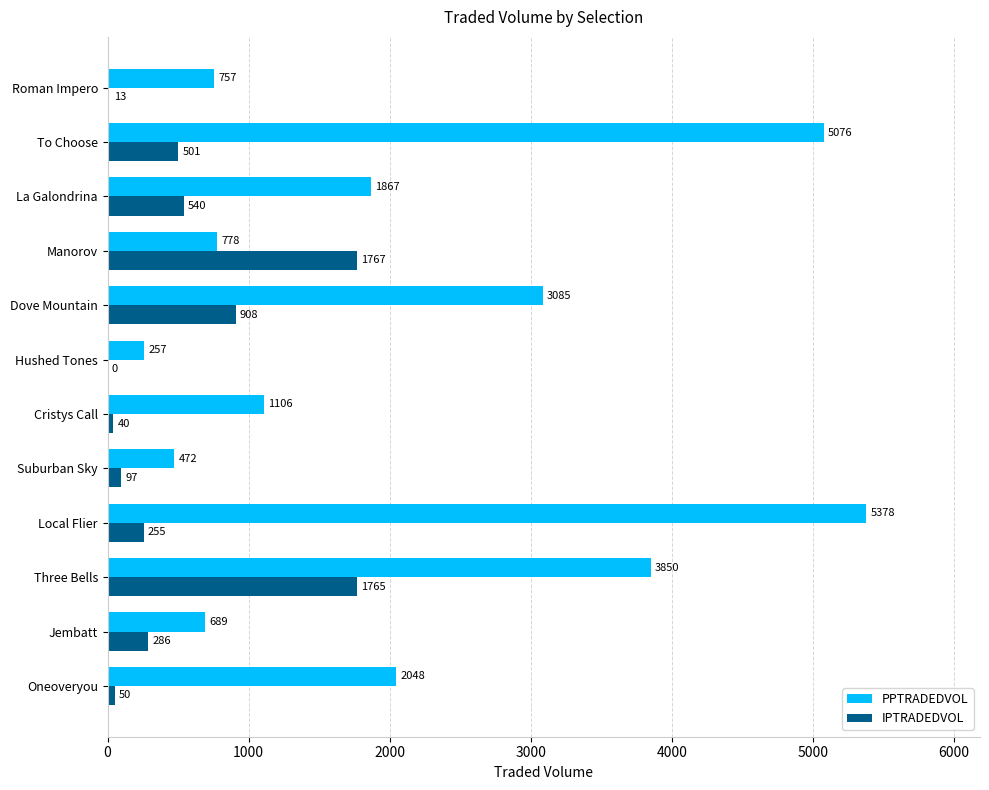

At which category is the sum across all series the highest?

Local Flier